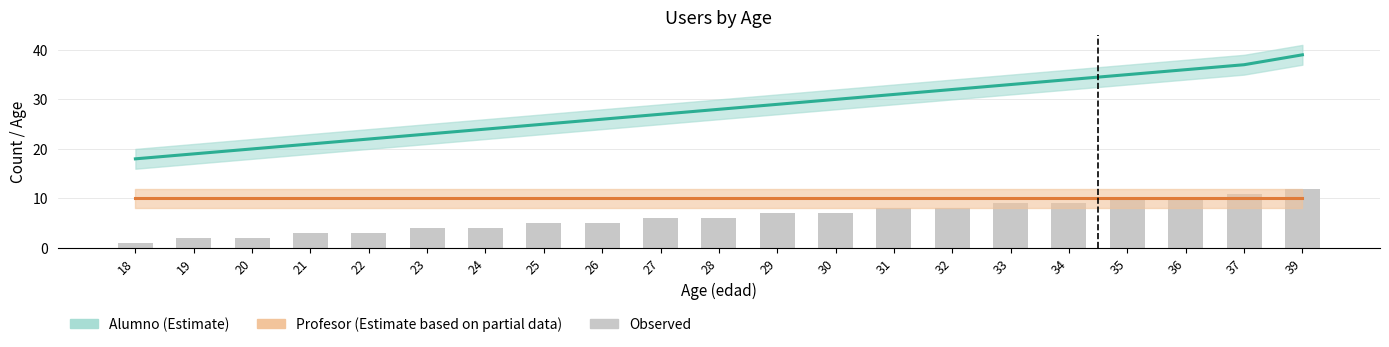

At which category does the chart reach its peak across all series?

39